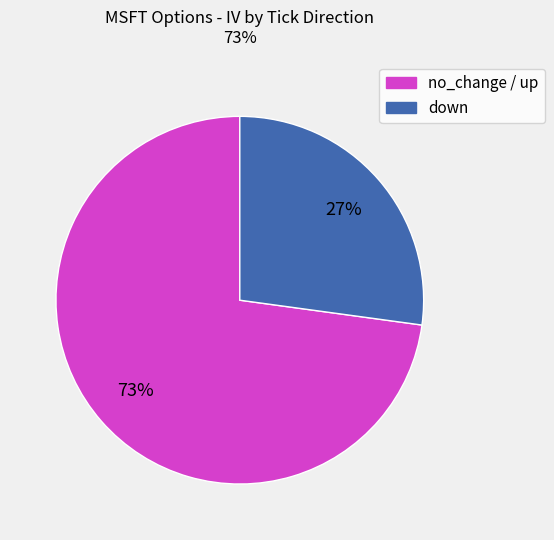

To the nearest percent, what is the average slice percentage?

50%